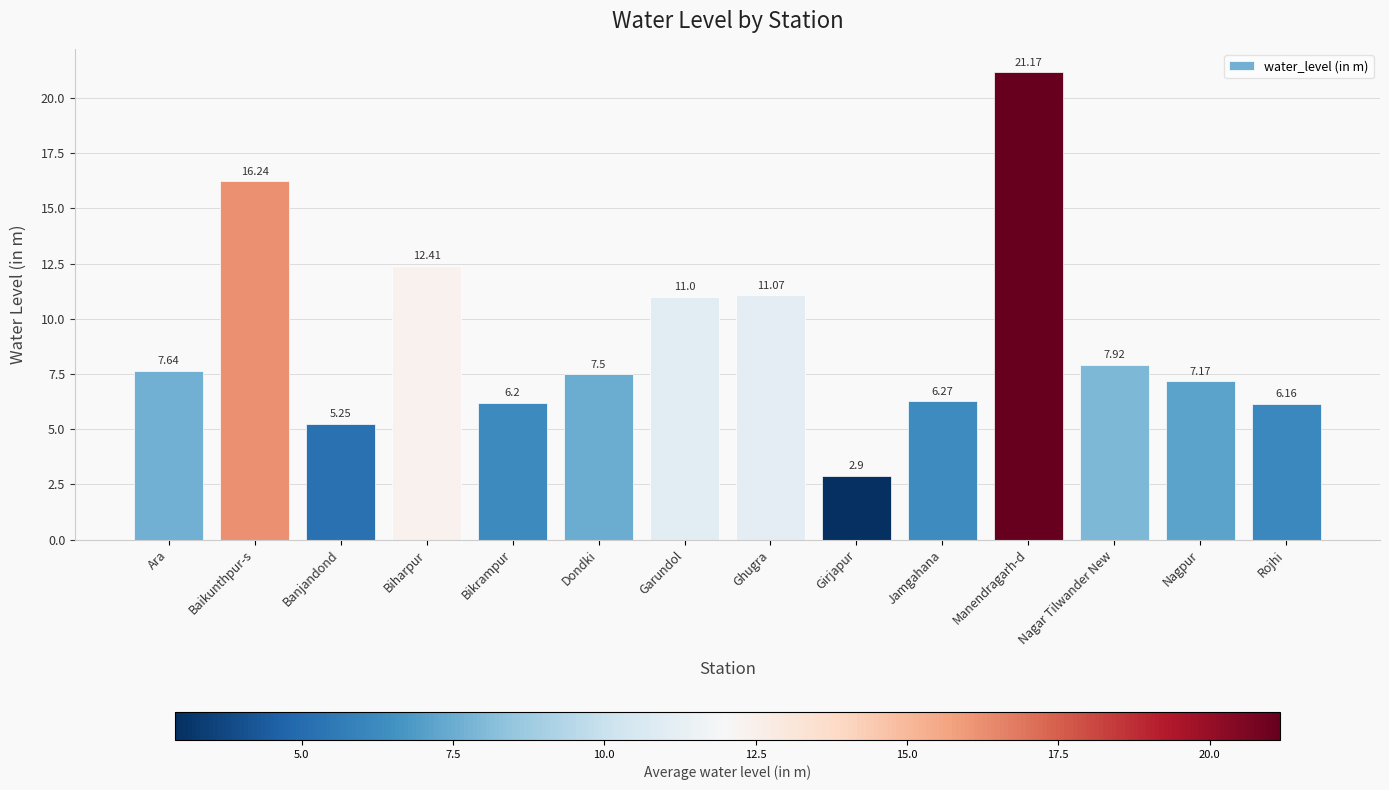

True or false: the data shows 12.4 at Biharpur.

True